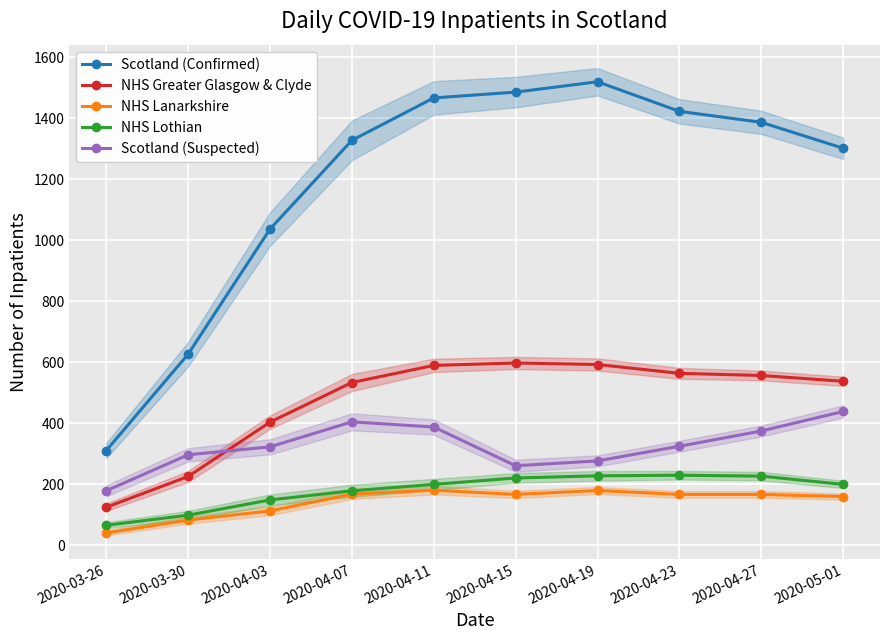

True or false: Scotland (Suspected) and NHS Lothian intersect in this chart.

False